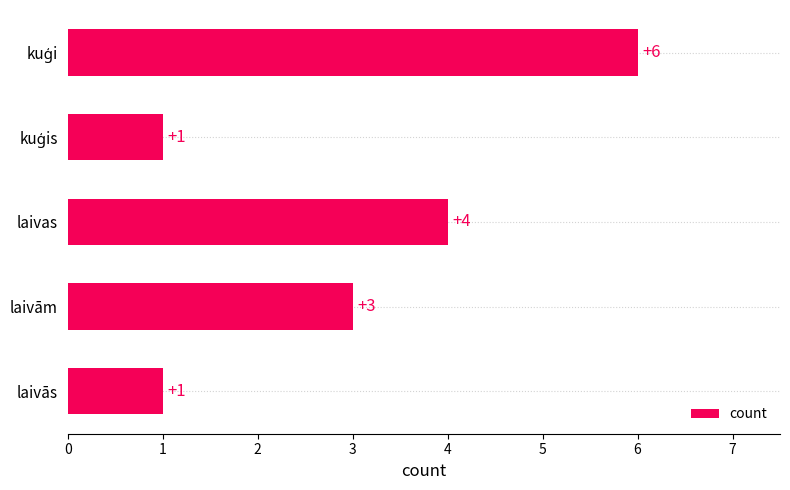

What is the maximum value shown in the chart?

6